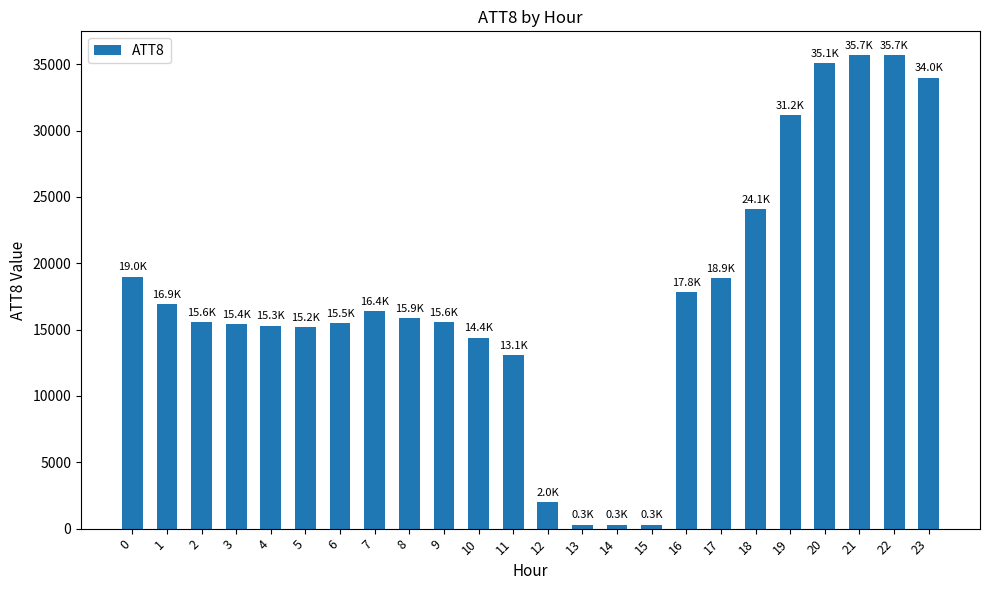

How many data points are less than 15900?

12